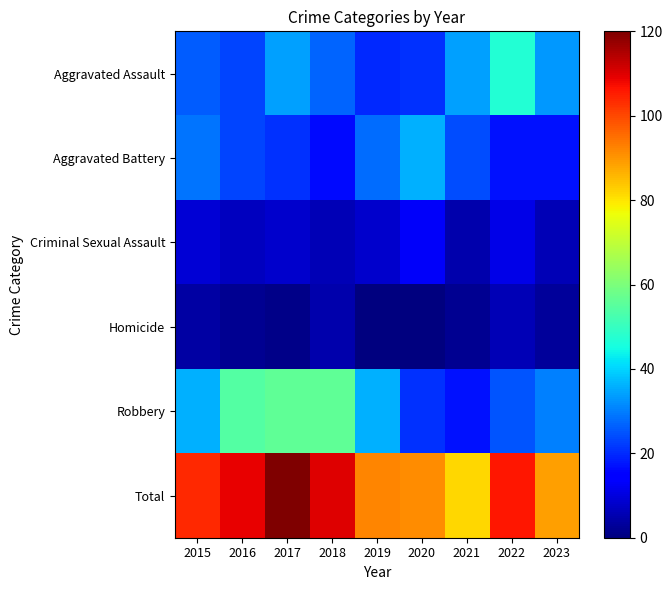

At 2023, list the series in order from largest to smallest.

Total, Aggravated Assault, Robbery, Aggravated Battery, Criminal Sexual Assault, Homicide